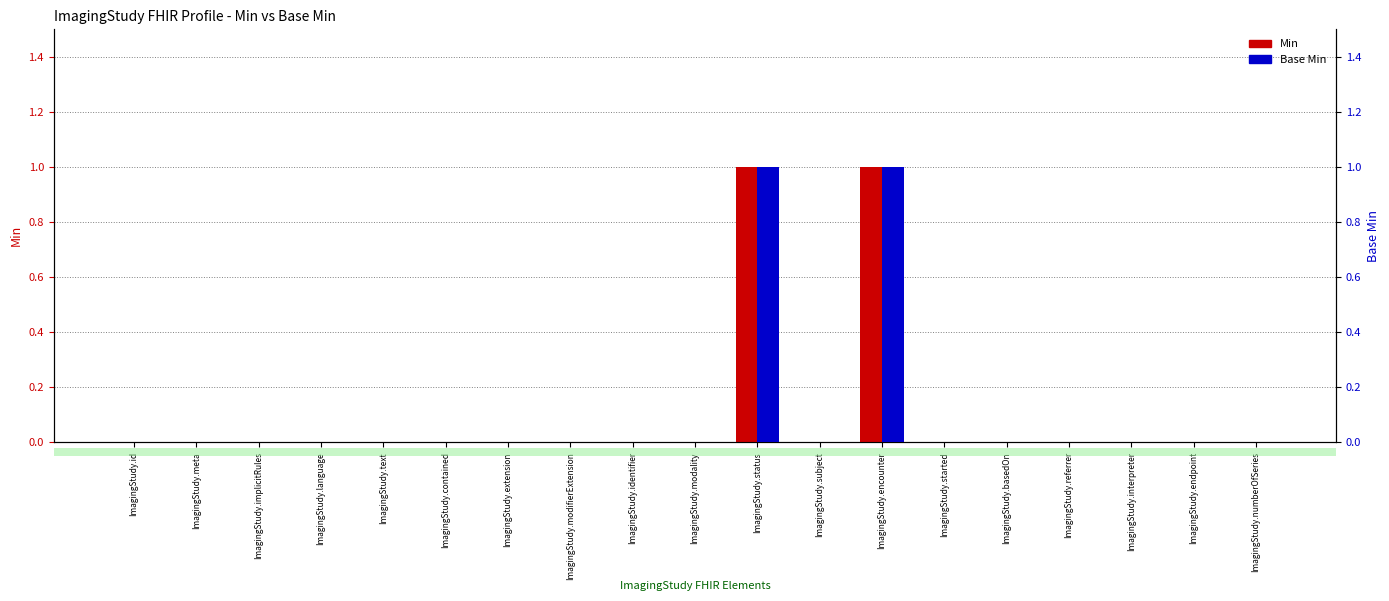

Count the Min values in the range 0 to 1.

19